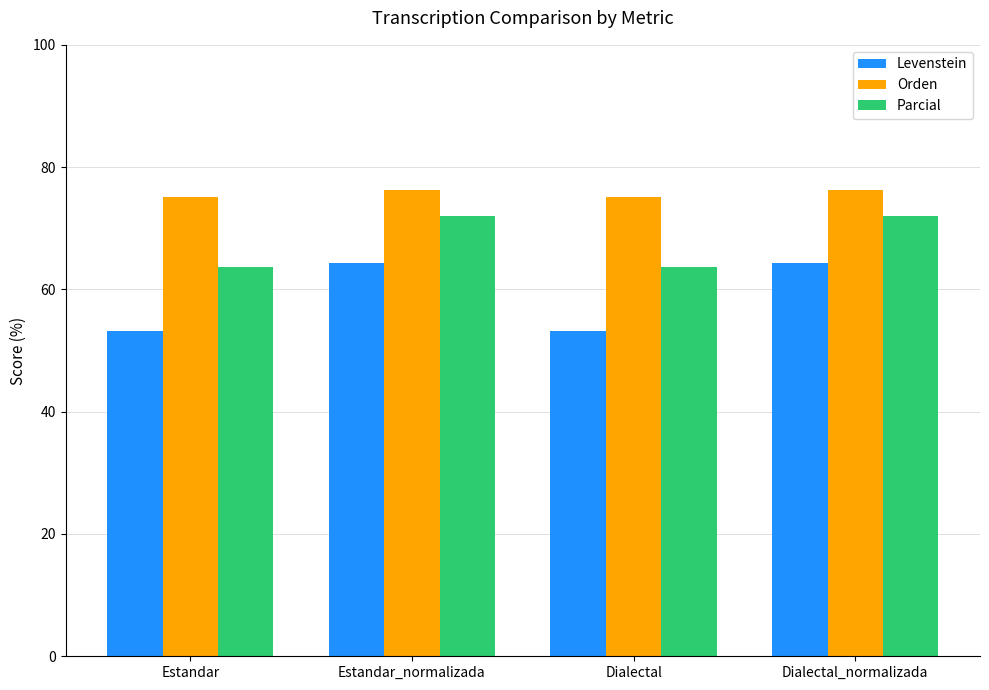

Reading left to right, list all the values displayed in this chart.

Levenstein: Estandar=53.2	Estandar_normalizada=64.3	Dialectal=53.2	Dialectal_normalizada=64.3
Orden: Estandar=75.2	Estandar_normalizada=76.2	Dialectal=75.2	Dialectal_normalizada=76.2
Parcial: Estandar=63.6	Estandar_normalizada=71.9	Dialectal=63.6	Dialectal_normalizada=71.9